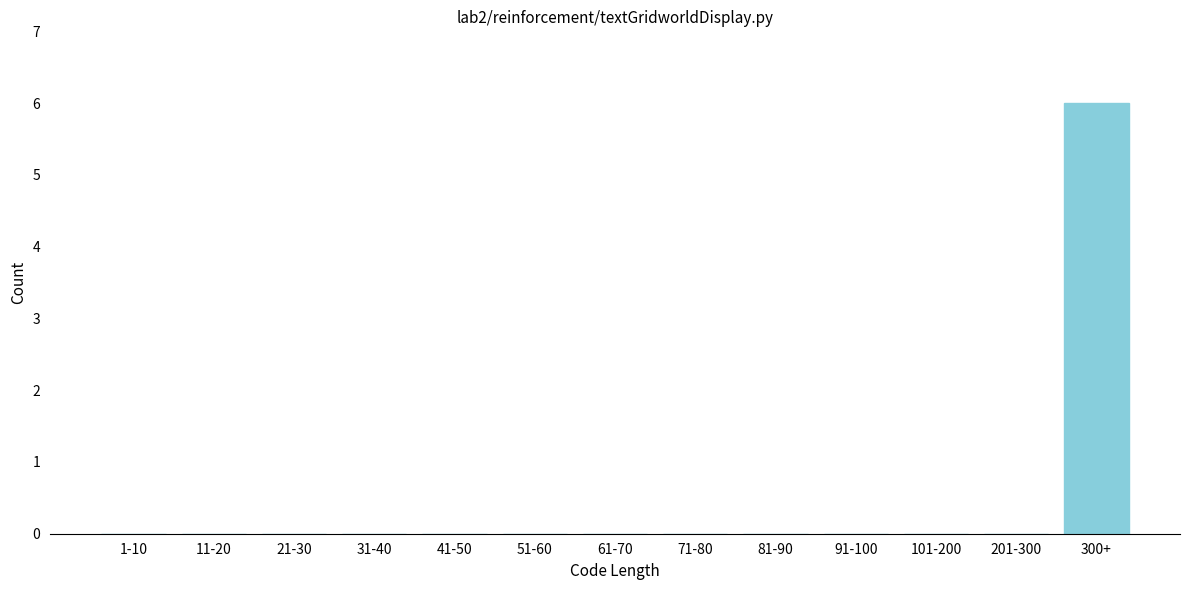

Reading left to right, list all the values displayed in this chart.

1-10=0	11-20=0	21-30=0	31-40=0	41-50=0	51-60=0	61-70=0	71-80=0	81-90=0	91-100=0	101-200=0	201-300=0	300+=6